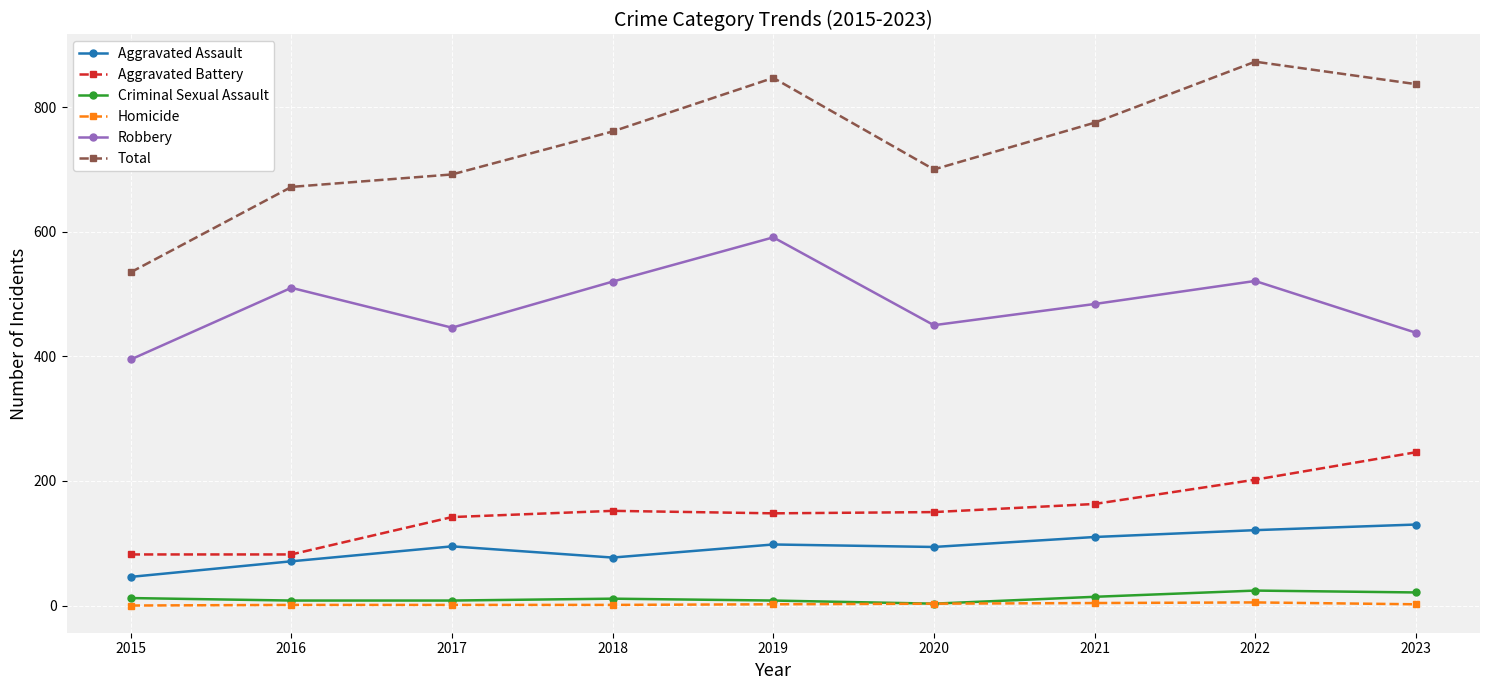

What is the spread (max minus min) of values at 2015?

535